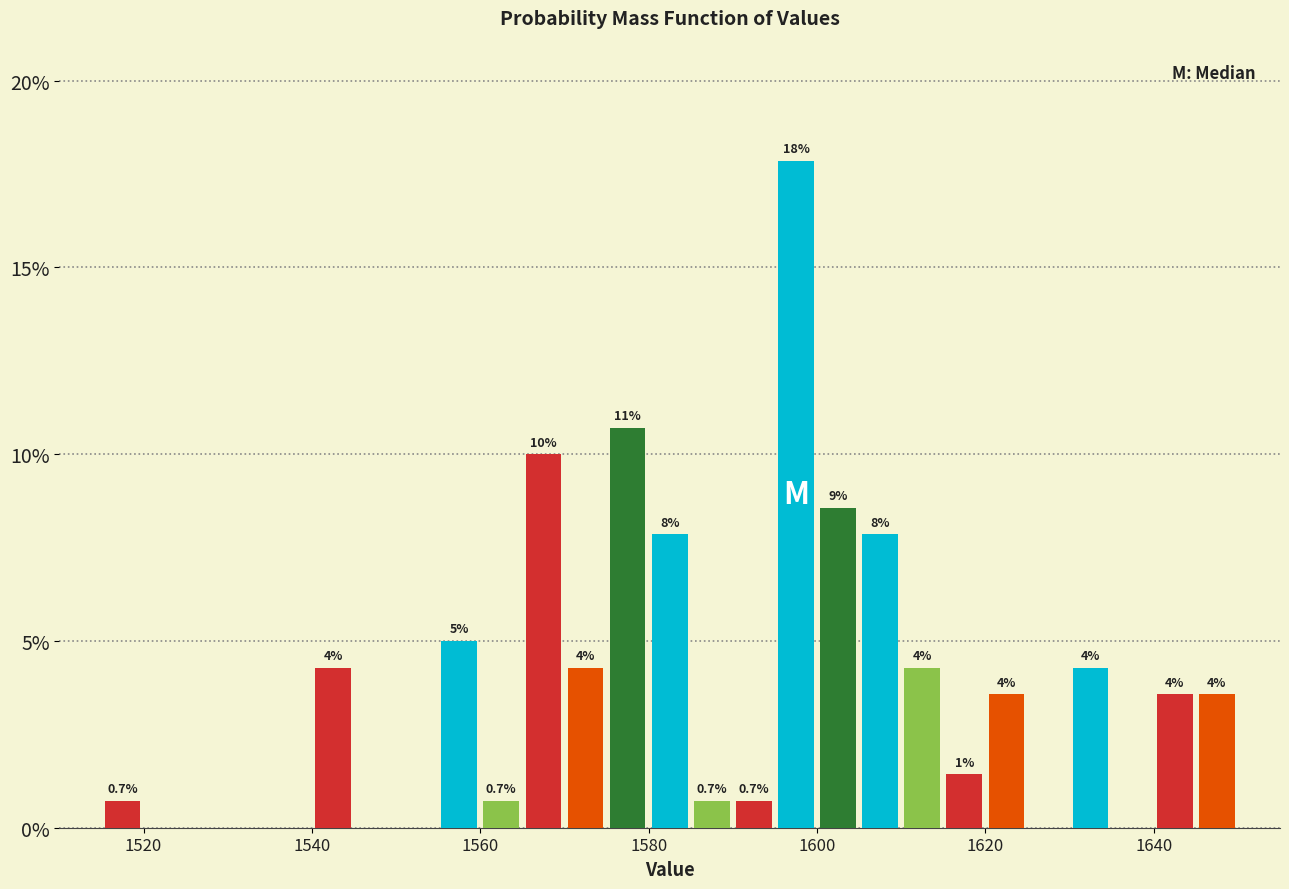

Around what value on the x-axis is the tallest bar? Give the approximate position of its centre, as read against the axis.

1598